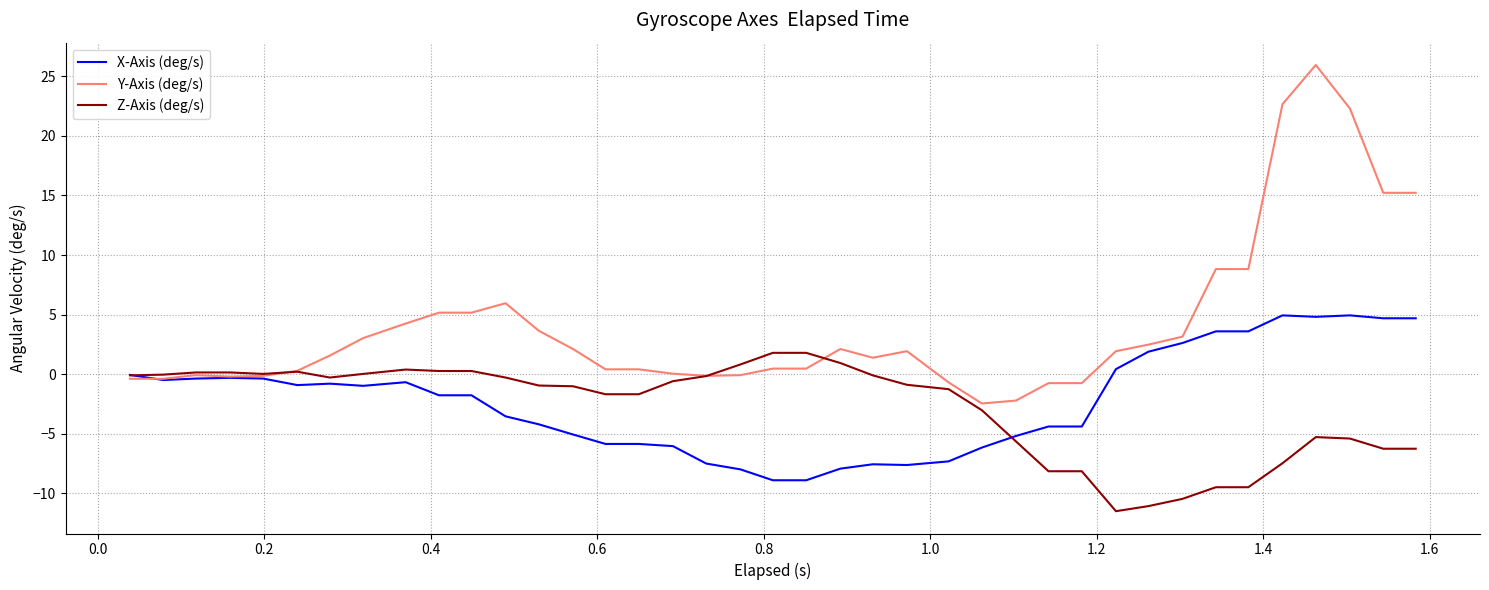

Which series has the largest total across all categories?

Y-Axis (deg/s)